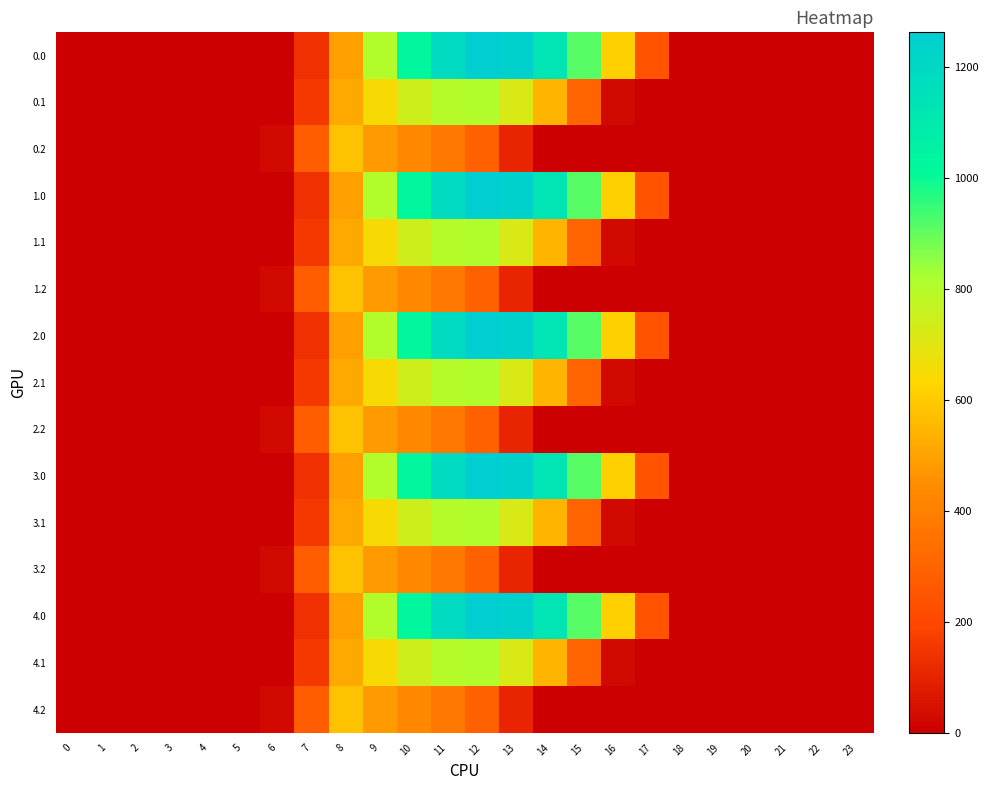

Reading right to left, what are all the values shown in this chart?

0.0: 23=0.0	22=0.0	21=0.0	20=0.0	19=0.0	18=0.0	17=243.5	16=613.0	15=911.8	14=1128.6	13=1237.4	12=1261.6	11=1185.2	10=1023.2	9=804.0	8=489.3	7=134.3	6=0.0	5=0.0	4=0.0	3=0.0	2=0.0	1=0.0	0=0.0
0.1: 23=0.0	22=0.0	21=0.0	20=0.0	19=0.0	18=0.0	17=0.0	16=26.8	15=301.4	14=544.1	13=715.3	12=806.9	11=800.2	10=742.1	9=646.9	8=514.8	7=153.2	6=0.0	5=0.0	4=0.0	3=0.0	2=0.0	1=0.0	0=0.0
0.2: 23=0.0	22=0.0	21=0.0	20=0.0	19=0.0	18=0.0	17=0.0	16=0.0	15=0.0	14=0.0	13=107.8	12=289.5	11=374.4	10=430.5	9=480.7	8=576.6	7=276.9	6=29.3	5=0.0	4=0.0	3=0.0	2=0.0	1=0.0	0=0.0
1.0: 23=0.0	22=0.0	21=0.0	20=0.0	19=0.0	18=0.0	17=243.5	16=613.0	15=911.8	14=1128.6	13=1237.4	12=1261.6	11=1185.2	10=1023.2	9=804.0	8=489.3	7=134.3	6=0.0	5=0.0	4=0.0	3=0.0	2=0.0	1=0.0	0=0.0
1.1: 23=0.0	22=0.0	21=0.0	20=0.0	19=0.0	18=0.0	17=0.0	16=26.8	15=301.4	14=544.1	13=715.3	12=806.9	11=800.2	10=742.1	9=646.9	8=514.8	7=153.2	6=0.0	5=0.0	4=0.0	3=0.0	2=0.0	1=0.0	0=0.0
1.2: 23=0.0	22=0.0	21=0.0	20=0.0	19=0.0	18=0.0	17=0.0	16=0.0	15=0.0	14=0.0	13=107.8	12=289.5	11=374.4	10=430.5	9=480.7	8=576.6	7=276.9	6=29.3	5=0.0	4=0.0	3=0.0	2=0.0	1=0.0	0=0.0
2.0: 23=0.0	22=0.0	21=0.0	20=0.0	19=0.0	18=0.0	17=243.5	16=613.0	15=911.8	14=1128.6	13=1237.4	12=1261.6	11=1185.2	10=1023.2	9=804.0	8=489.3	7=134.3	6=0.0	5=0.0	4=0.0	3=0.0	2=0.0	1=0.0	0=0.0
2.1: 23=0.0	22=0.0	21=0.0	20=0.0	19=0.0	18=0.0	17=0.0	16=26.8	15=301.4	14=544.1	13=715.3	12=806.9	11=800.2	10=742.1	9=646.9	8=514.8	7=153.2	6=0.0	5=0.0	4=0.0	3=0.0	2=0.0	1=0.0	0=0.0
2.2: 23=0.0	22=0.0	21=0.0	20=0.0	19=0.0	18=0.0	17=0.0	16=0.0	15=0.0	14=0.0	13=107.8	12=289.5	11=374.4	10=430.5	9=480.7	8=576.6	7=276.9	6=29.3	5=0.0	4=0.0	3=0.0	2=0.0	1=0.0	0=0.0
3.0: 23=0.0	22=0.0	21=0.0	20=0.0	19=0.0	18=0.0	17=243.5	16=613.0	15=911.8	14=1128.6	13=1237.4	12=1261.6	11=1185.2	10=1023.2	9=804.0	8=489.3	7=134.3	6=0.0	5=0.0	4=0.0	3=0.0	2=0.0	1=0.0	0=0.0
3.1: 23=0.0	22=0.0	21=0.0	20=0.0	19=0.0	18=0.0	17=0.0	16=26.8	15=301.4	14=544.1	13=715.3	12=806.9	11=800.2	10=742.1	9=646.9	8=514.8	7=153.2	6=0.0	5=0.0	4=0.0	3=0.0	2=0.0	1=0.0	0=0.0
3.2: 23=0.0	22=0.0	21=0.0	20=0.0	19=0.0	18=0.0	17=0.0	16=0.0	15=0.0	14=0.0	13=107.8	12=289.5	11=374.4	10=430.5	9=480.7	8=576.6	7=276.9	6=29.3	5=0.0	4=0.0	3=0.0	2=0.0	1=0.0	0=0.0
4.0: 23=0.0	22=0.0	21=0.0	20=0.0	19=0.0	18=0.0	17=243.5	16=613.0	15=911.8	14=1128.6	13=1237.4	12=1261.6	11=1185.2	10=1023.2	9=804.0	8=489.3	7=134.3	6=0.0	5=0.0	4=0.0	3=0.0	2=0.0	1=0.0	0=0.0
4.1: 23=0.0	22=0.0	21=0.0	20=0.0	19=0.0	18=0.0	17=0.0	16=26.8	15=301.4	14=544.1	13=715.3	12=806.9	11=800.2	10=742.1	9=646.9	8=514.8	7=153.2	6=0.0	5=0.0	4=0.0	3=0.0	2=0.0	1=0.0	0=0.0
4.2: 23=0.0	22=0.0	21=0.0	20=0.0	19=0.0	18=0.0	17=0.0	16=0.0	15=0.0	14=0.0	13=107.8	12=289.5	11=374.4	10=430.5	9=480.7	8=576.6	7=276.9	6=29.3	5=0.0	4=0.0	3=0.0	2=0.0	1=0.0	0=0.0